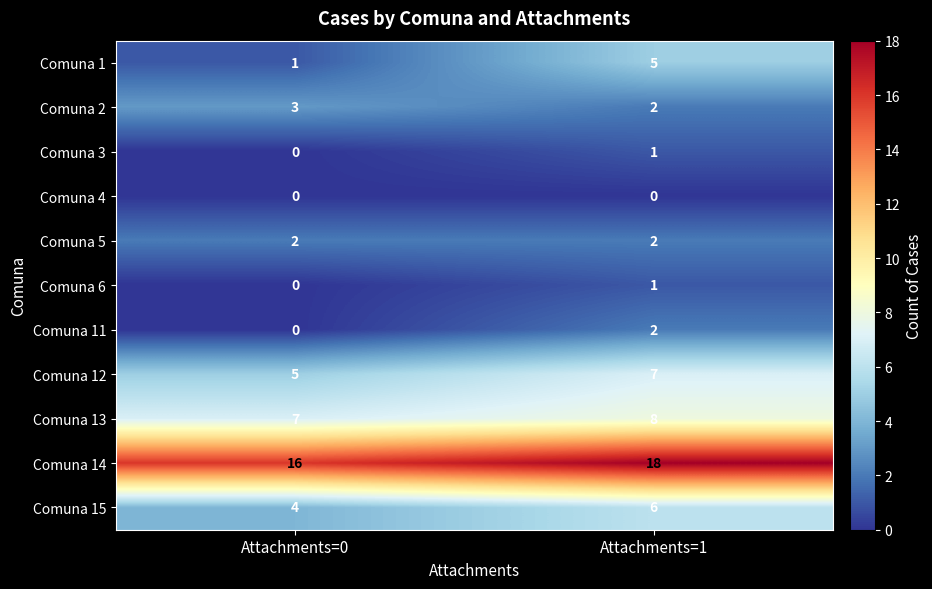

Where is Comuna 14 nearest to the value 17?

Attachments=0